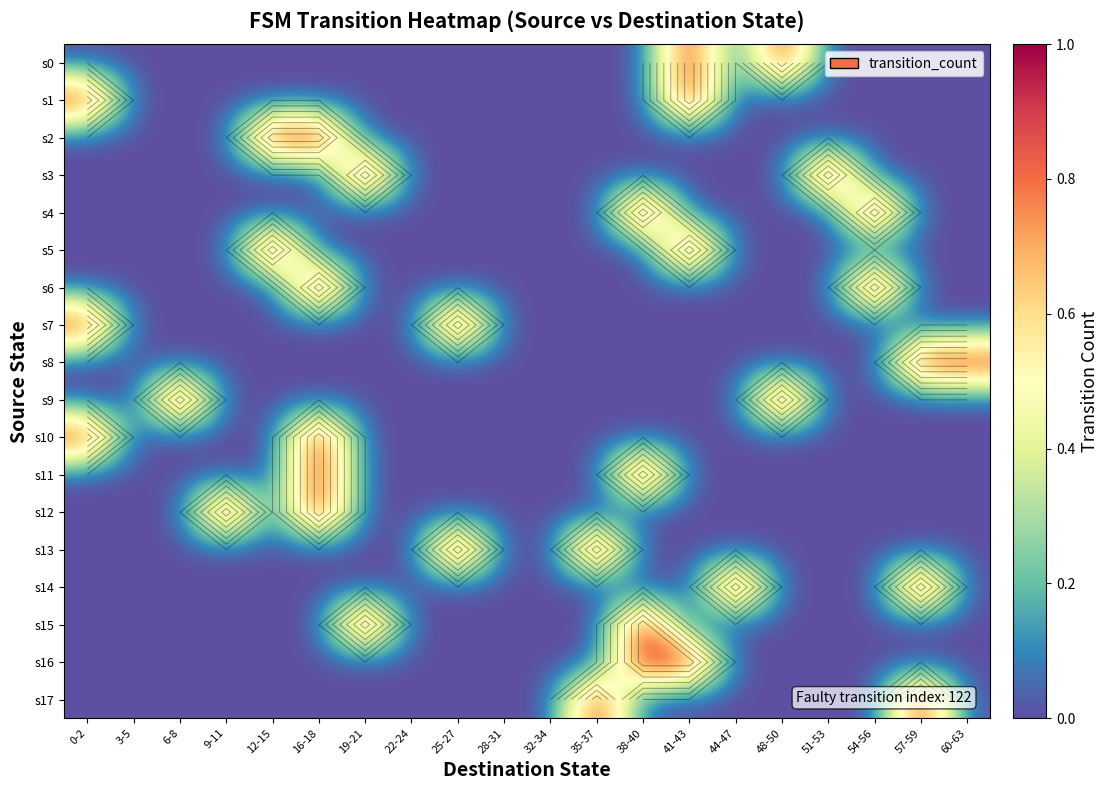

How many values in s6 are above zero?

2